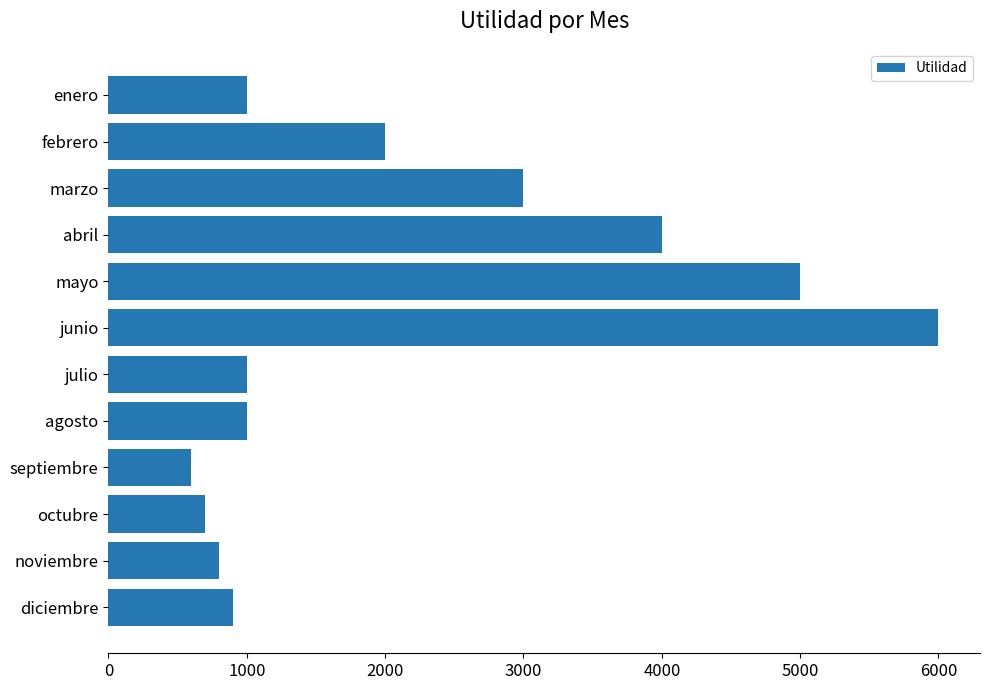

Reading bottom to top, transcribe all the data shown in this chart.

diciembre=900	noviembre=800	octubre=700	septiembre=600	agosto=1000	julio=1000	junio=6000	mayo=5000	abril=4000	marzo=3000	febrero=2000	enero=1000